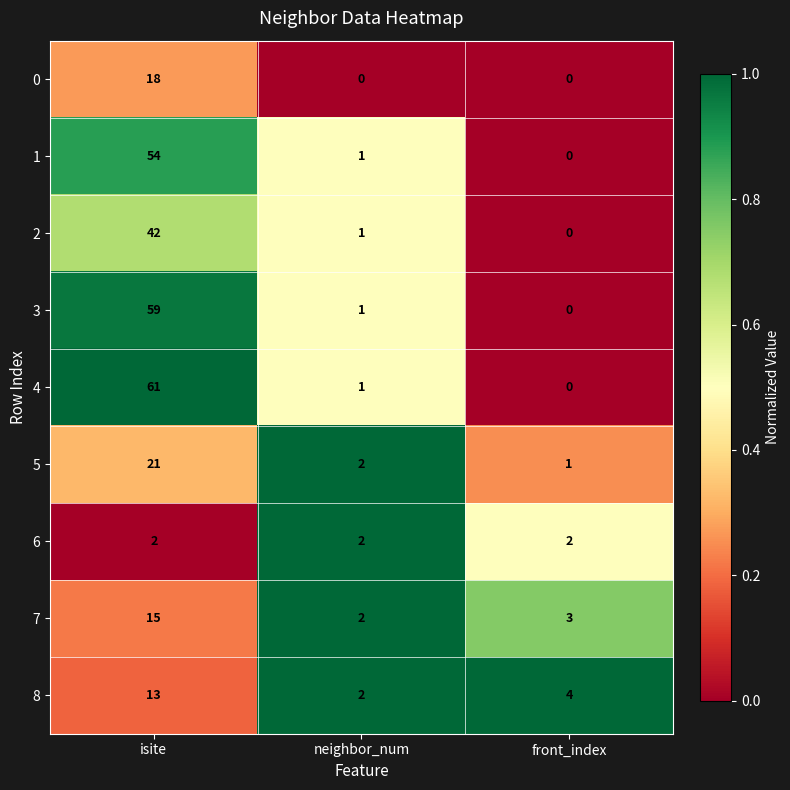

Reading left to right, list all the values displayed in this chart.

0: isite=18	neighbor_num=0	front_index=0
1: isite=54	neighbor_num=1	front_index=0
2: isite=42	neighbor_num=1	front_index=0
3: isite=59	neighbor_num=1	front_index=0
4: isite=61	neighbor_num=1	front_index=0
5: isite=21	neighbor_num=2	front_index=1
6: isite=2	neighbor_num=2	front_index=2
7: isite=15	neighbor_num=2	front_index=3
8: isite=13	neighbor_num=2	front_index=4